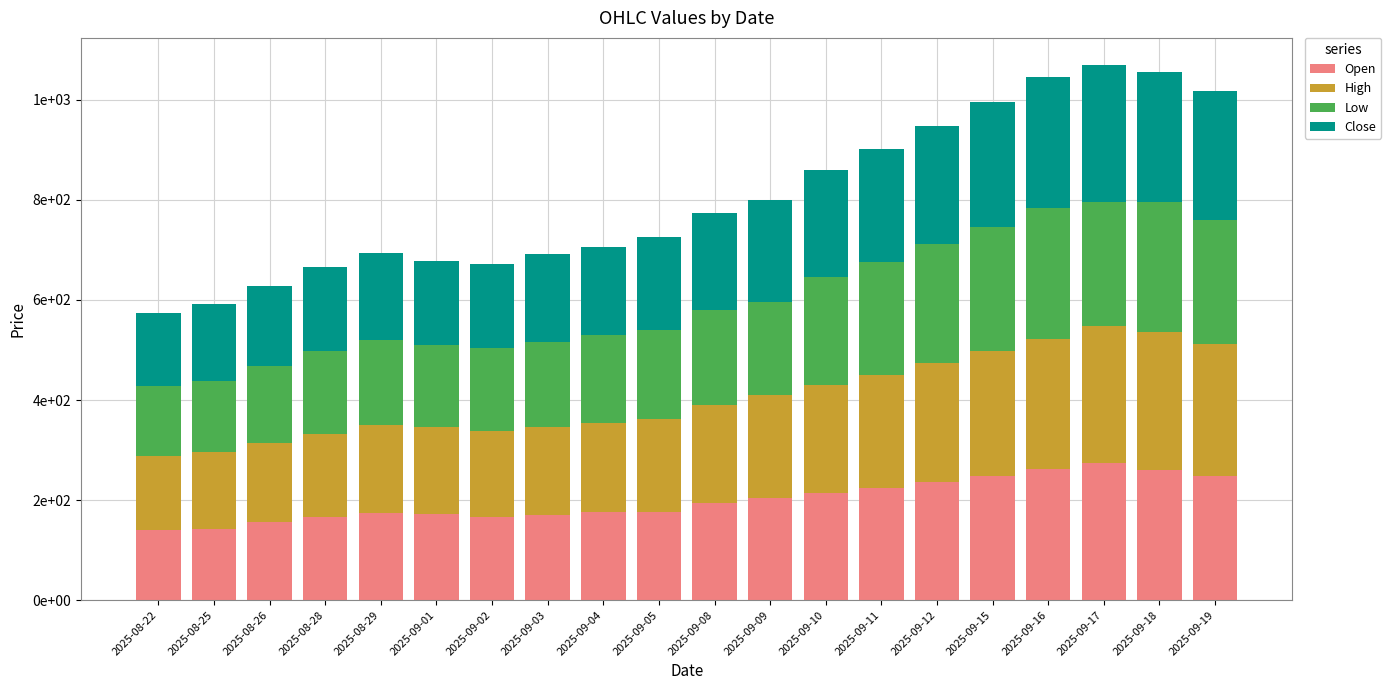

Are the bars grouped side by side (vs. stacked)?

No